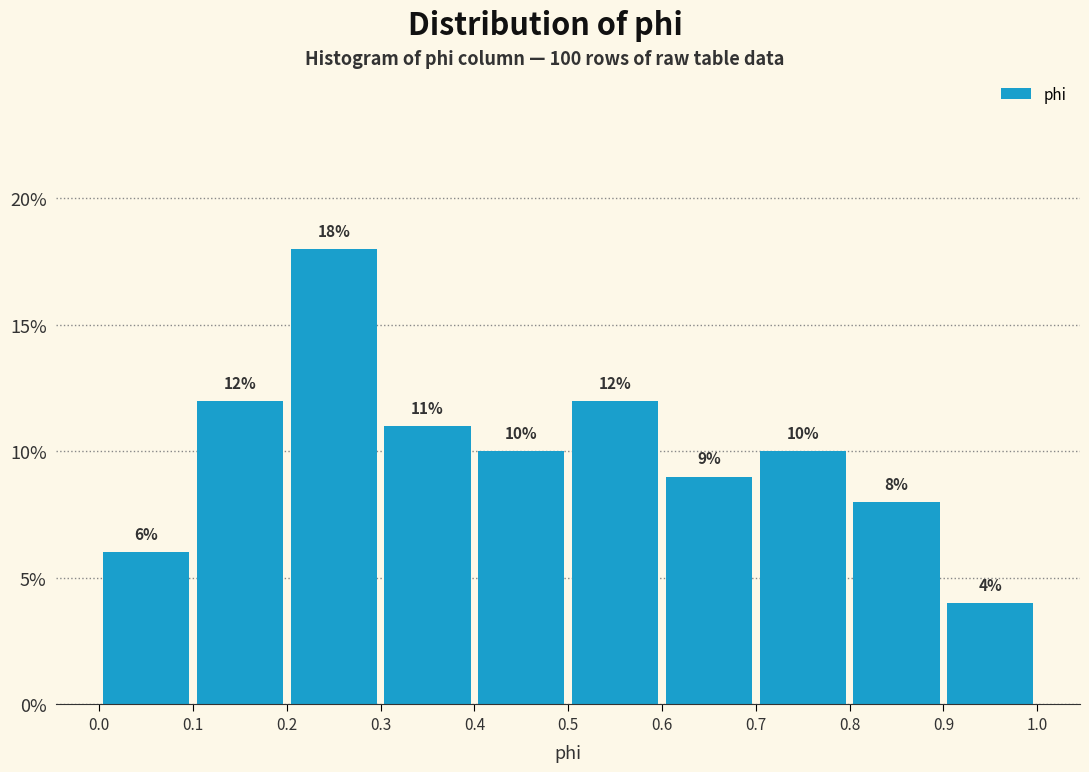

Over which range of the x-axis is the bar tallest?

0.2 to 0.3